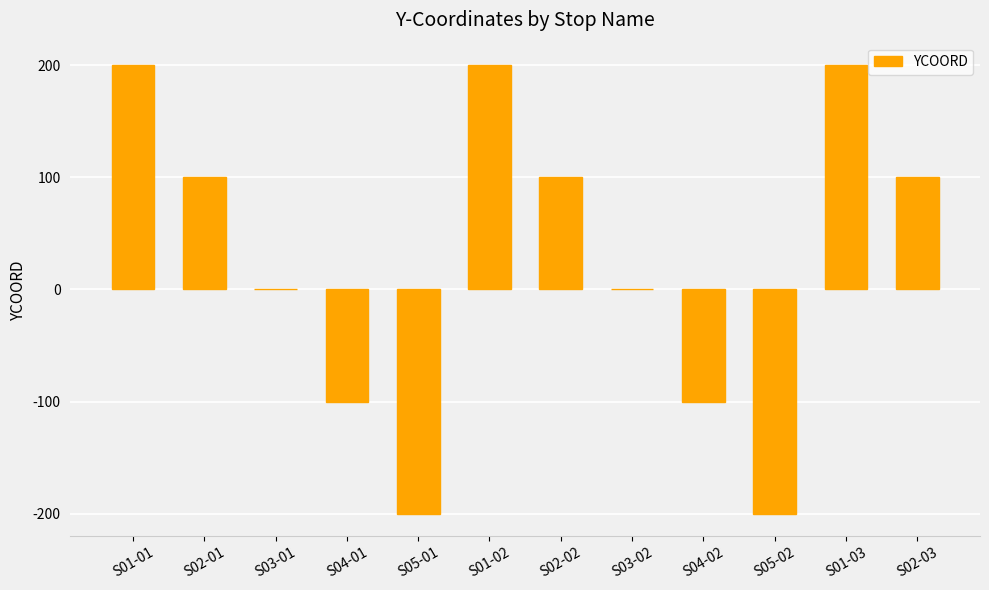

Reading right to left, extract all data points from this chart.

S02-03=100	S01-03=200	S05-02=-200	S04-02=-100	S03-02=0	S02-02=100	S01-02=200	S05-01=-200	S04-01=-100	S03-01=0	S02-01=100	S01-01=200